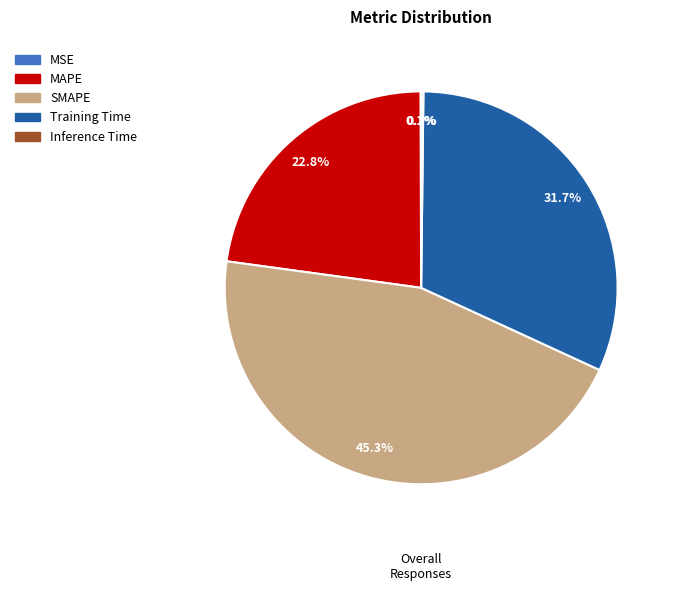

Which category has the biggest portion of the pie?

SMAPE